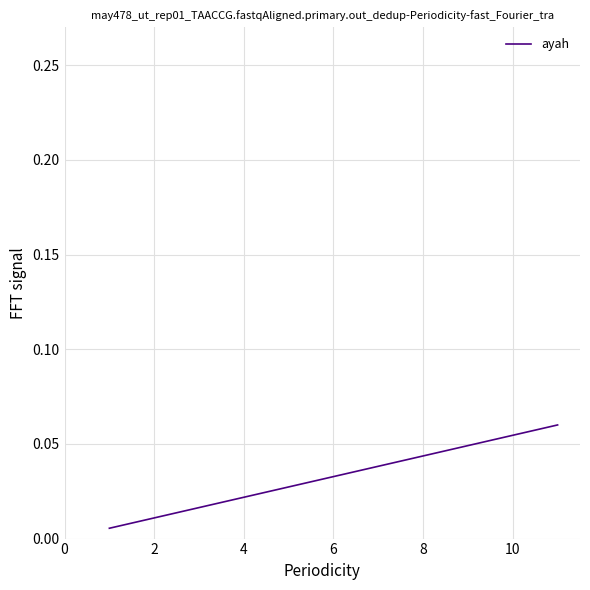

Is it true that the value at 6 is 0.1?

False